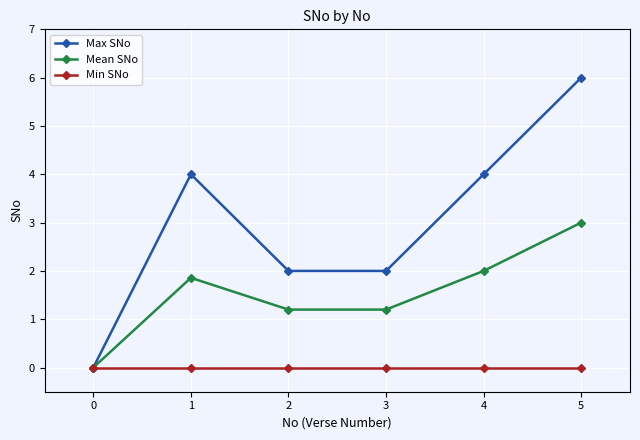

Rank the series at 4 from lowest to highest value.

Min SNo, Mean SNo, Max SNo